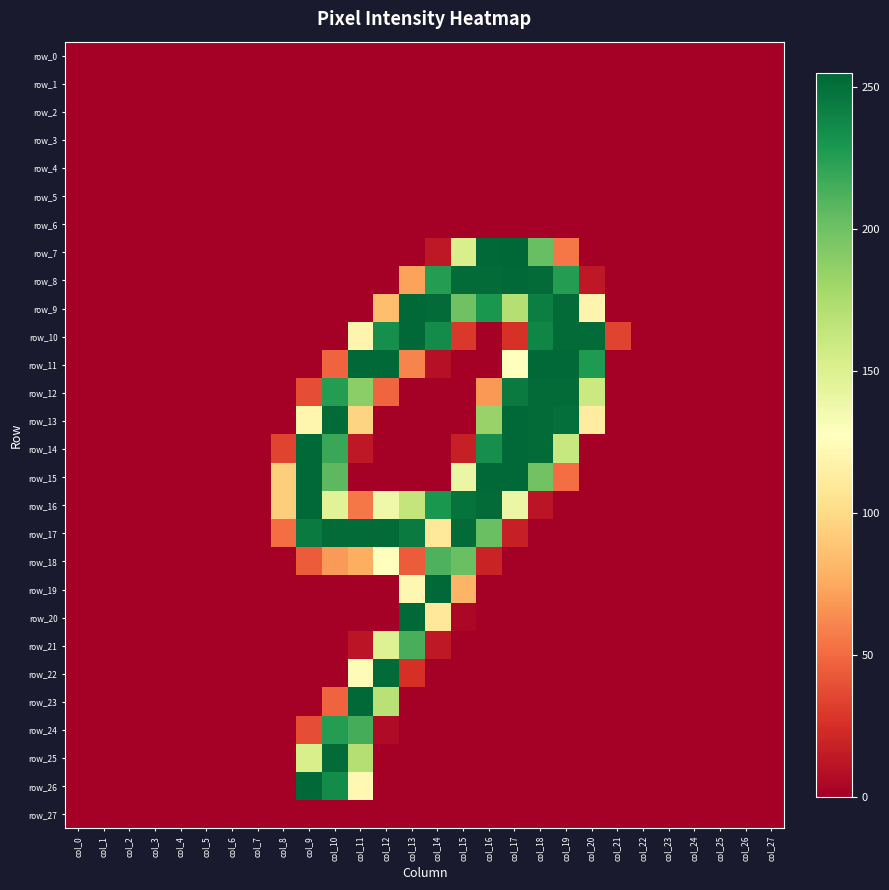

Which category has the highest value in the row_4 series?

col_0